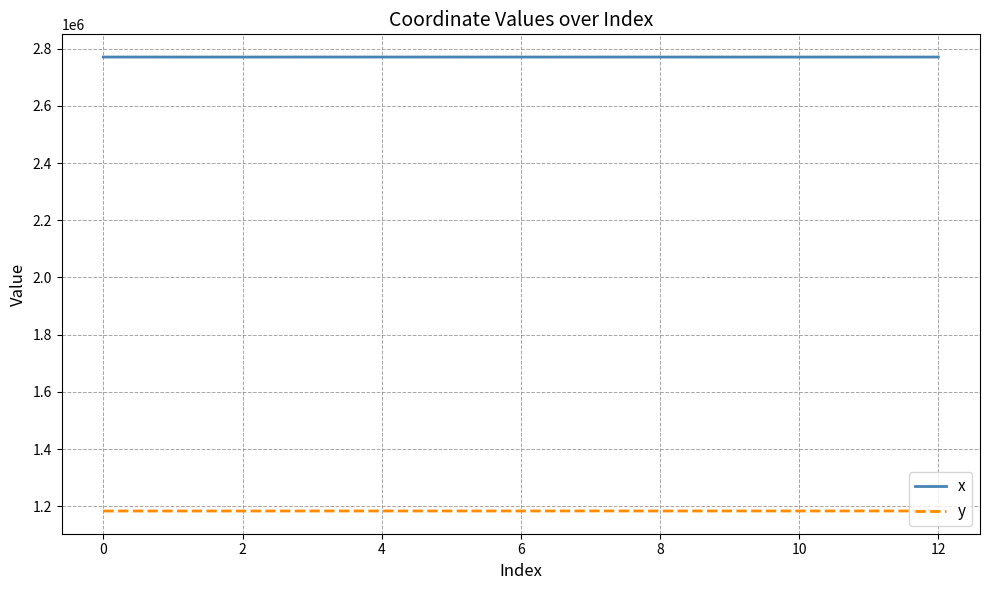

Rank the series by their maximum value, from lowest to highest.

y, x